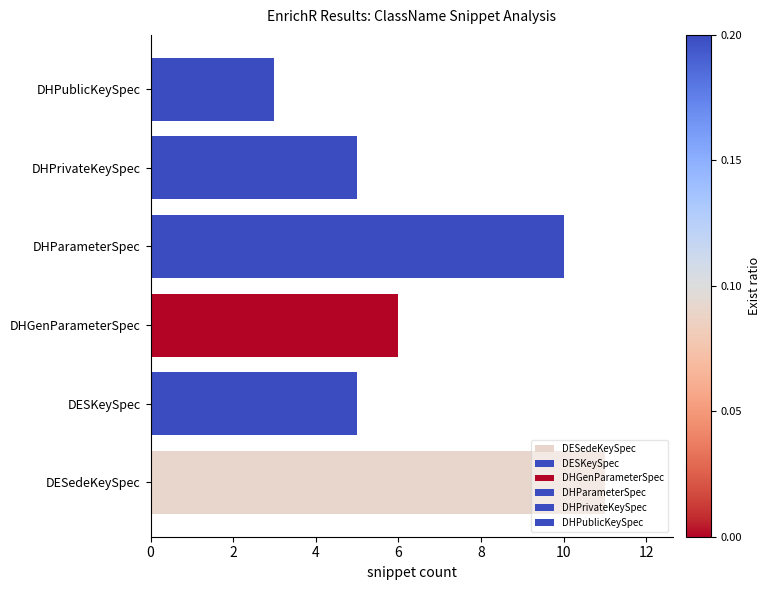

What is the label of the 1st bar from the left?

DESedeKeySpec